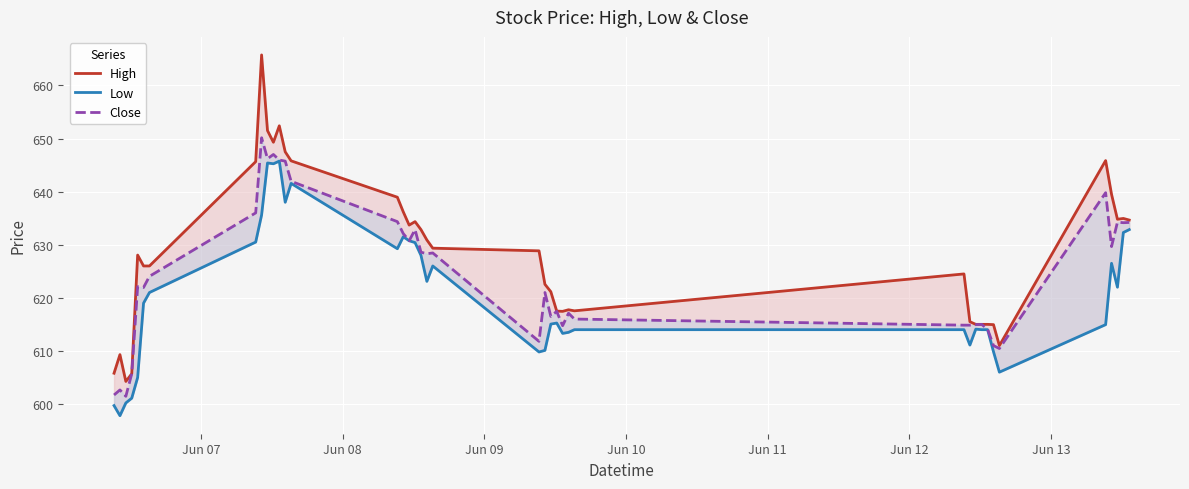

What is the difference between the second highest and minimum values in the Close series?

45.5